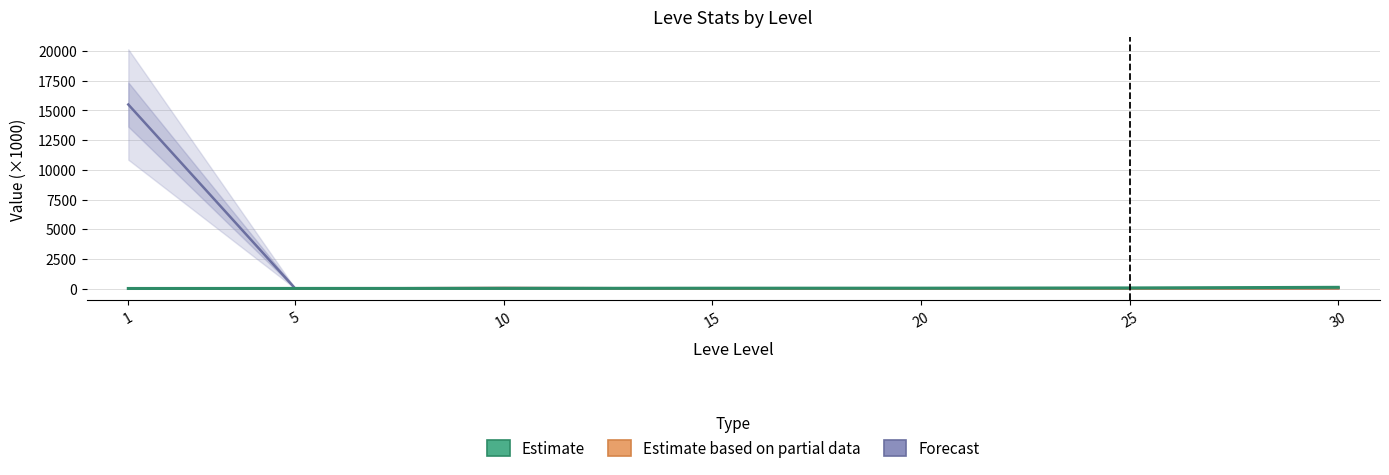

True or false: Estimate has more than 0 points higher than both neighbors.

False